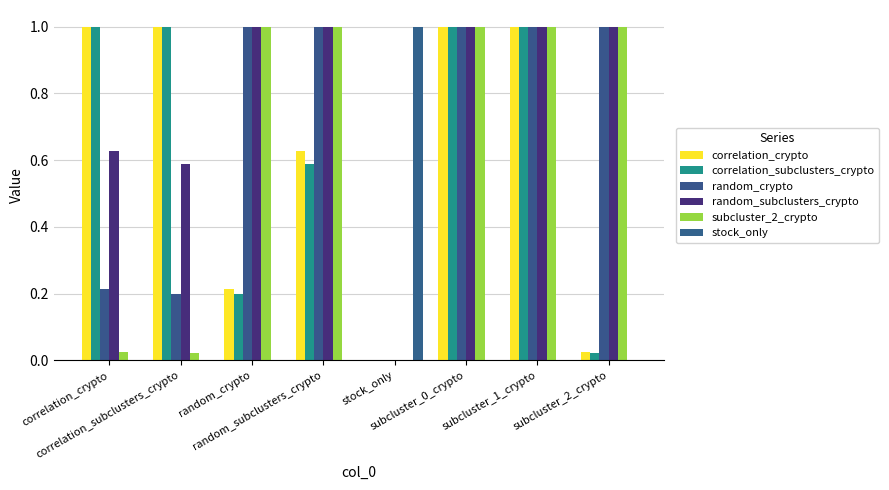

At which category is the sum across all series the highest?

subcluster_0_crypto